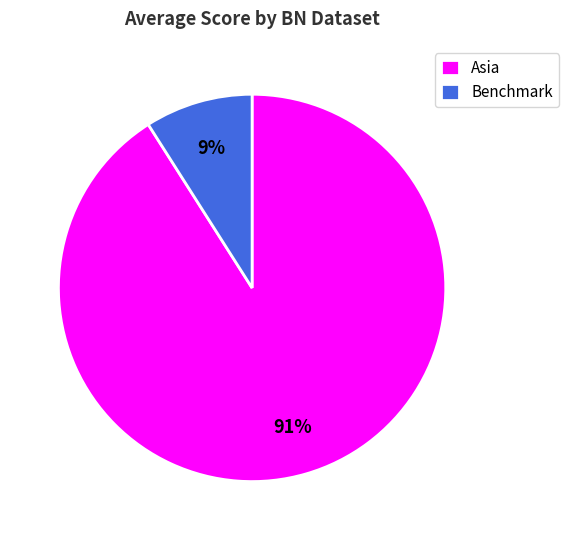

How many segments does this pie chart have?

2